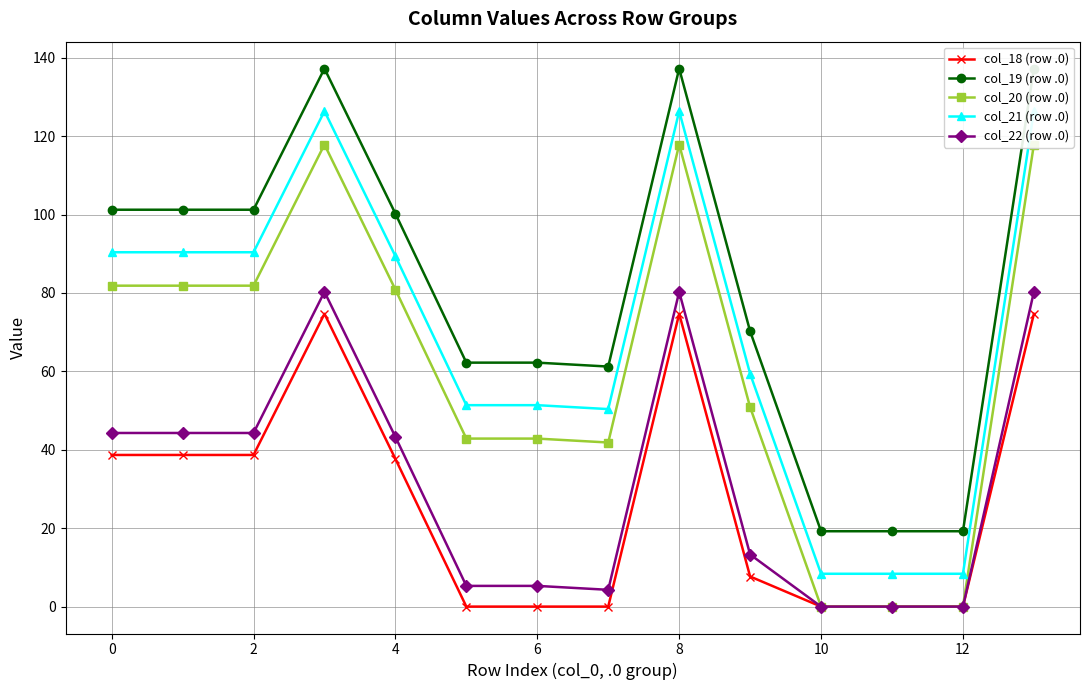

What are all the series names shown in the legend?

col_18 (row .0), col_19 (row .0), col_20 (row .0), col_21 (row .0), col_22 (row .0)